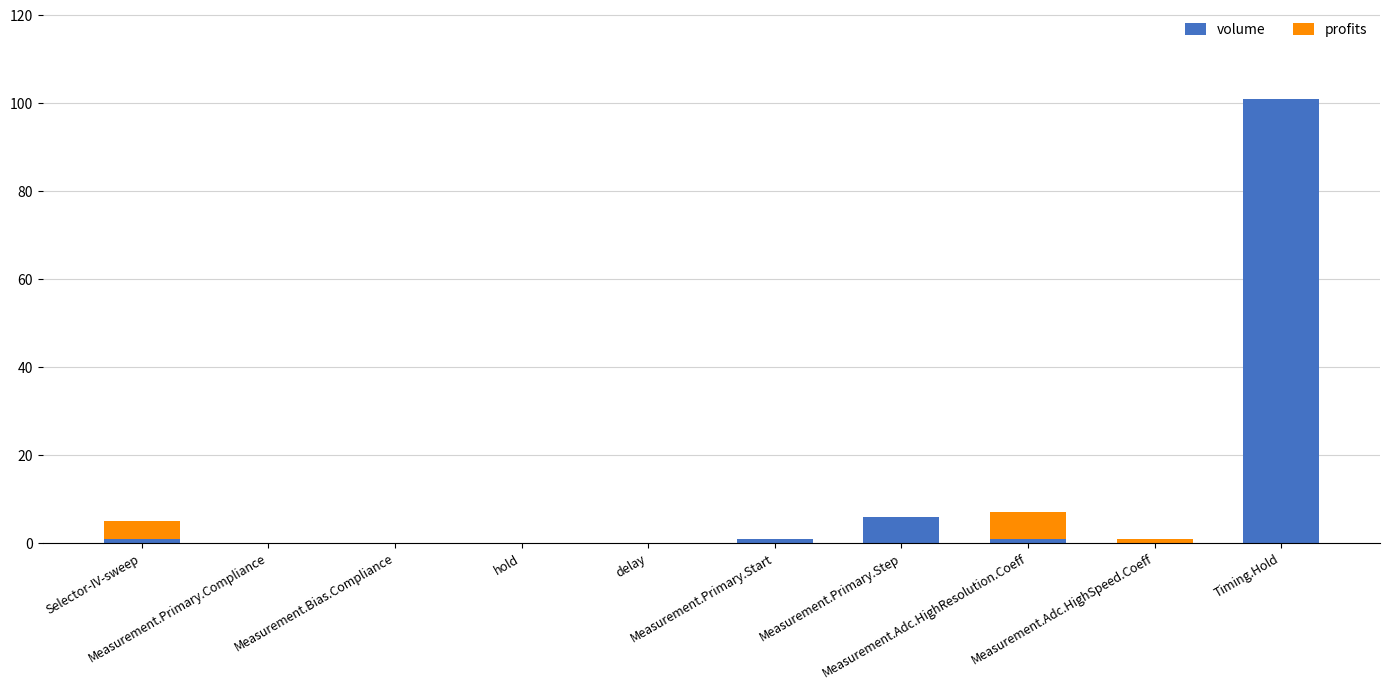

Does the chart contain stacked bars?

Yes